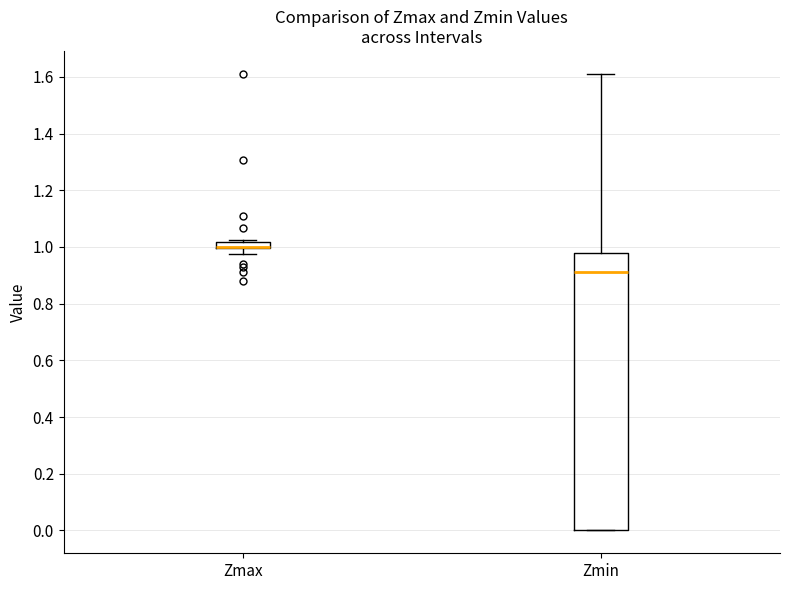

Comparing the boxes themselves (not the whiskers), which one is the tallest?

Zmin